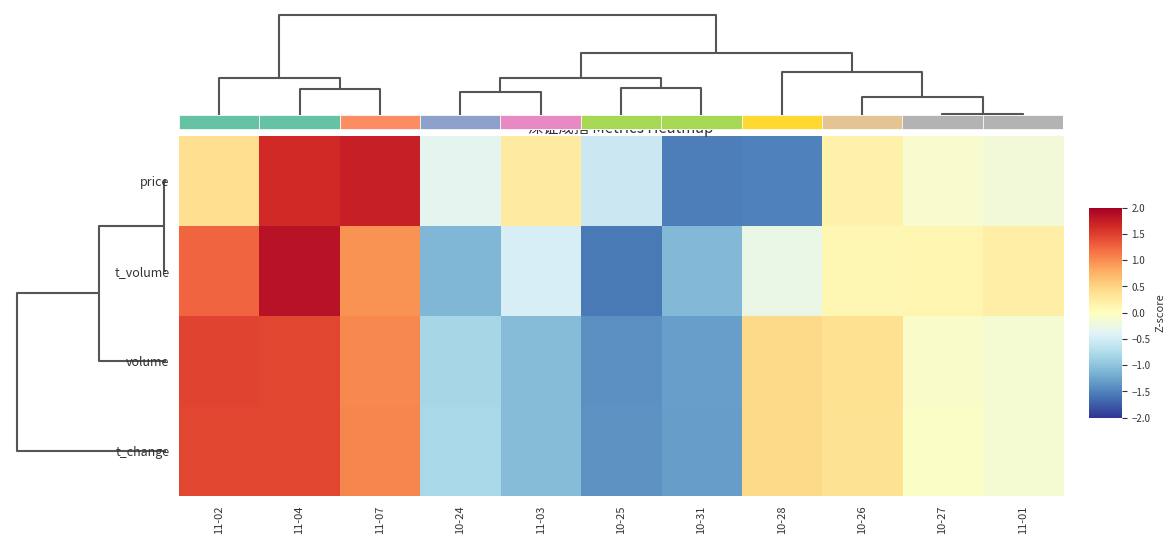

At which label does volume first exceed 0?

11-02